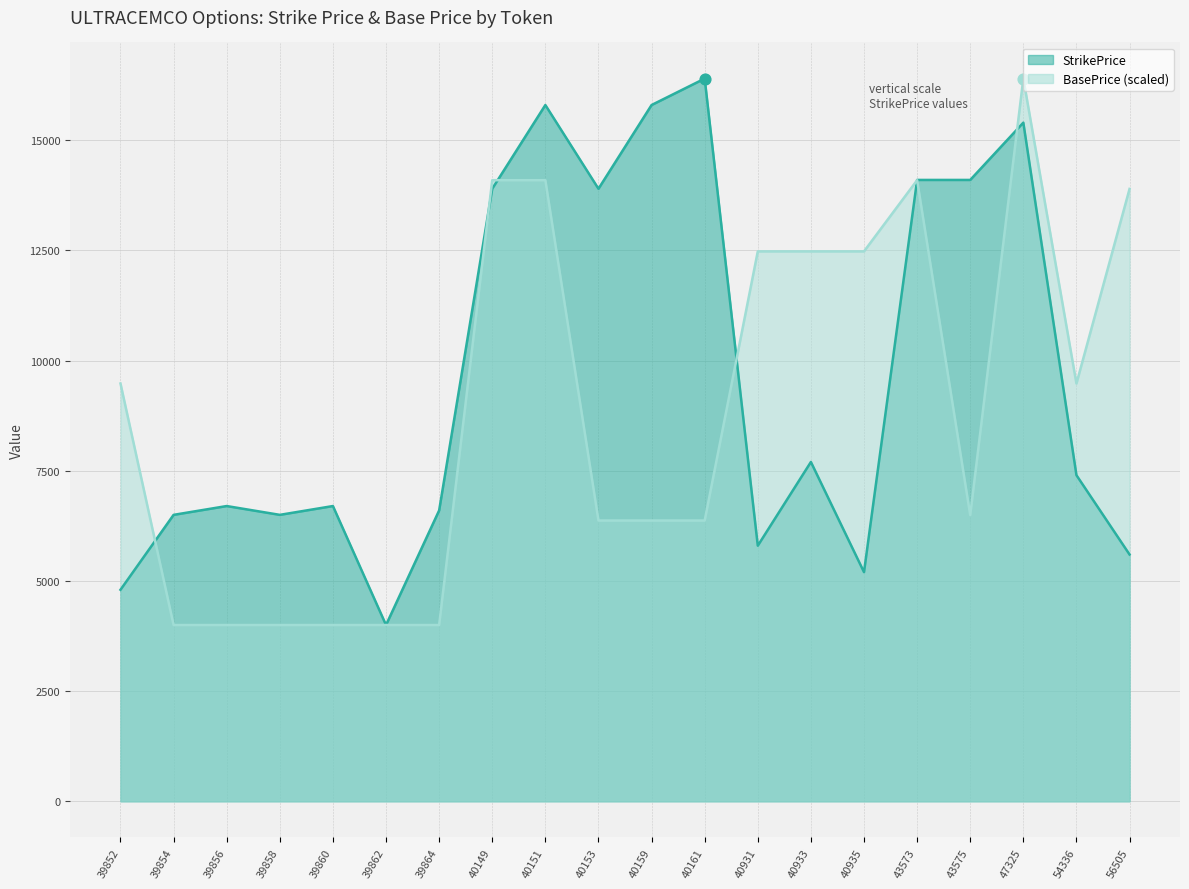

What is the total value across all series at 43573?

28194.2